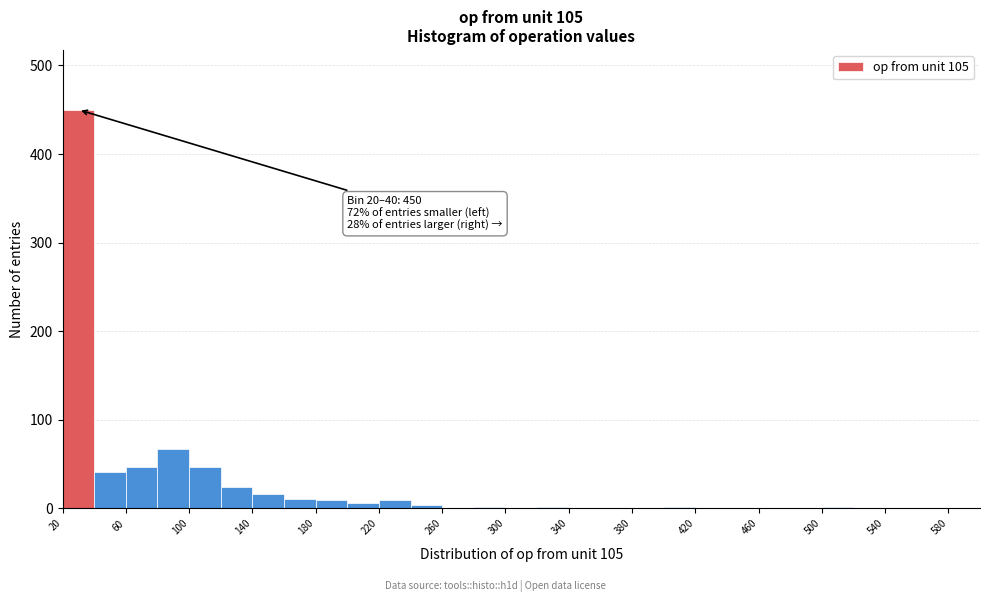

Which range on the x-axis has the tallest bar?

20 to 40